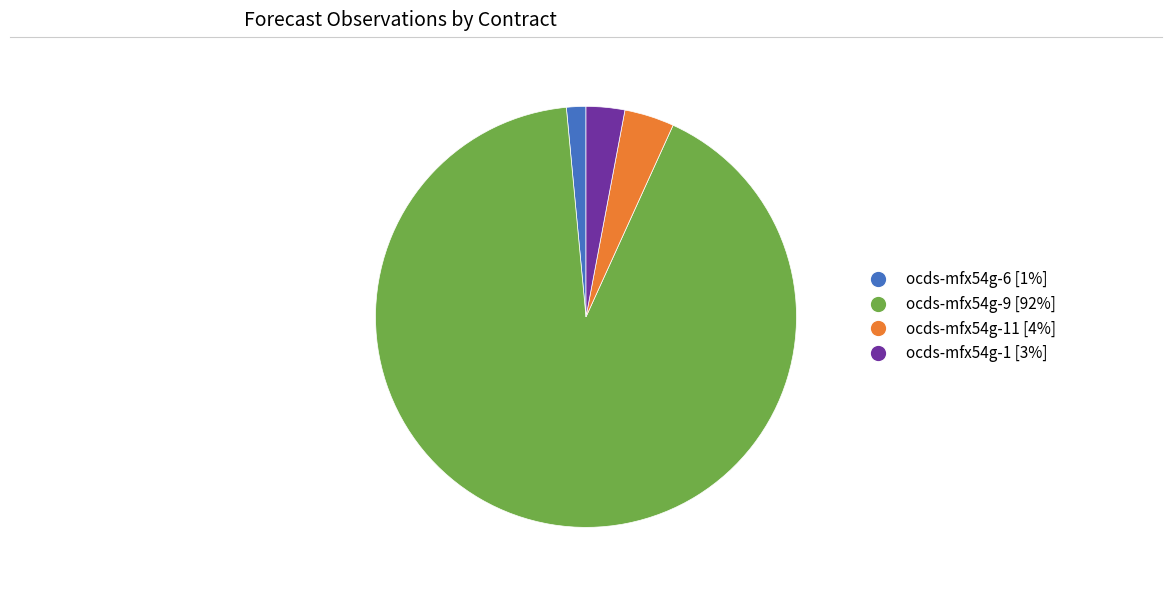

Is there a majority slice in this chart?

Yes